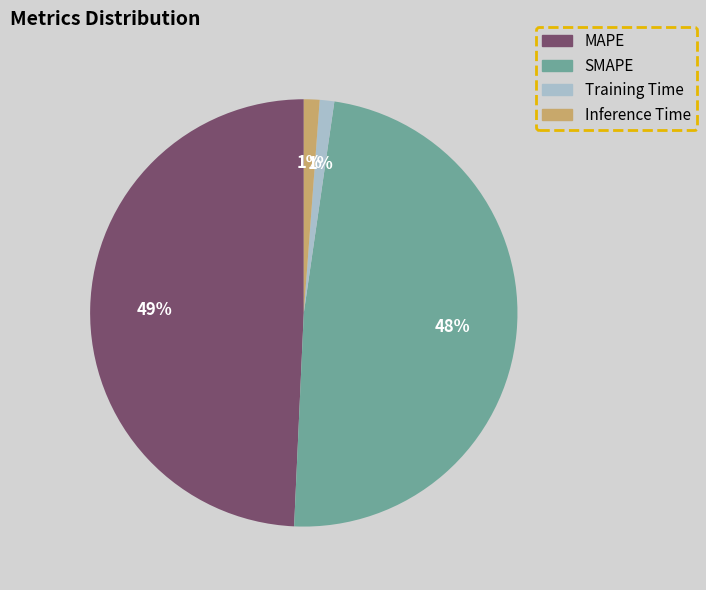

Combined, do Inference Time and Training Time account for over 50%?

No